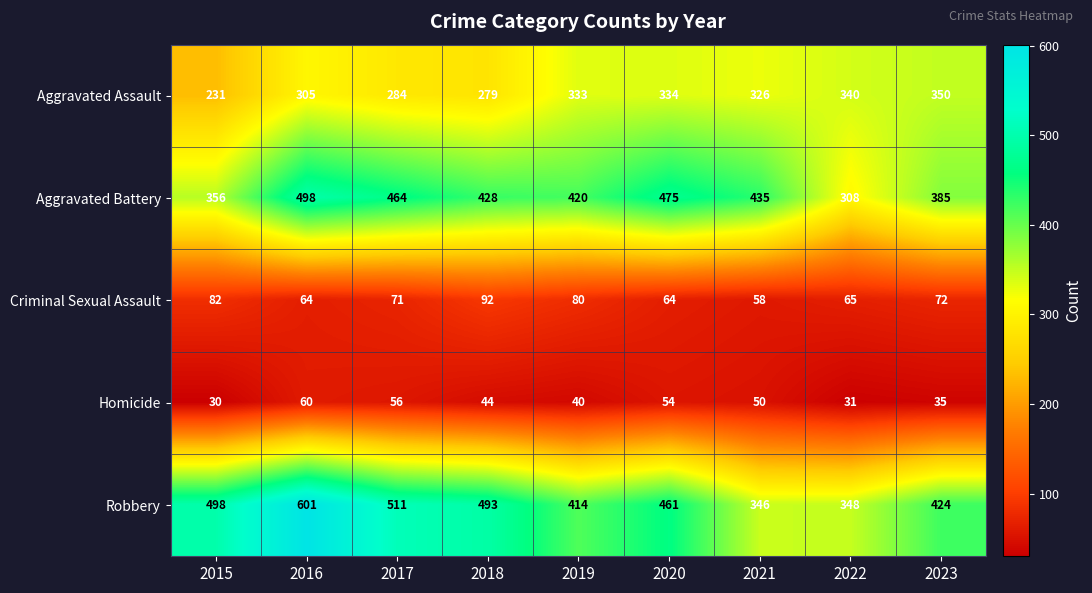

Which series has the largest range (max minus min)?

Robbery